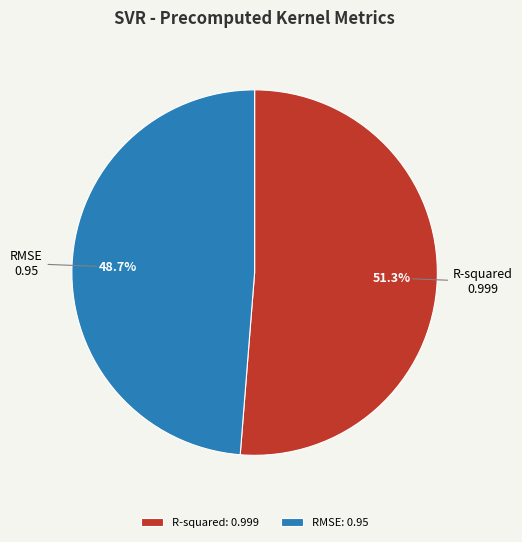

To the nearest percent, what portion does R-squared represent?

51%